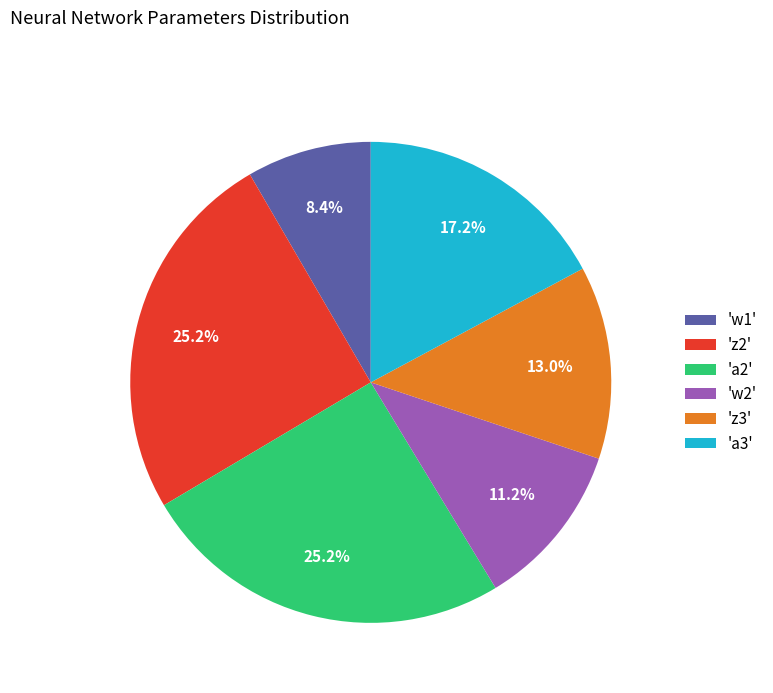

Which slice is the smallest?

'w1'